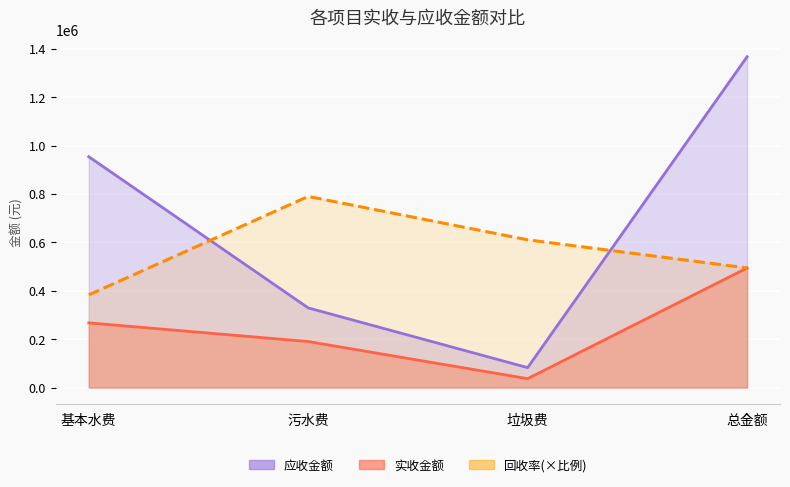

Rank the series by their average value, from highest to lowest.

应收金额, 回收率, 实收金额